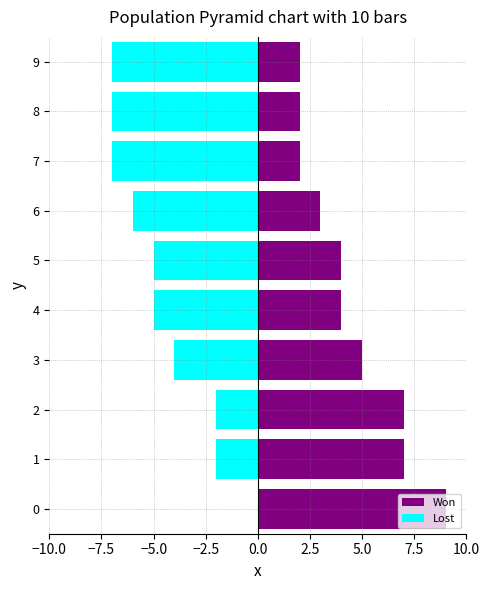

Is the value of Won at 9 greater than the value of Lost at 3?

Yes